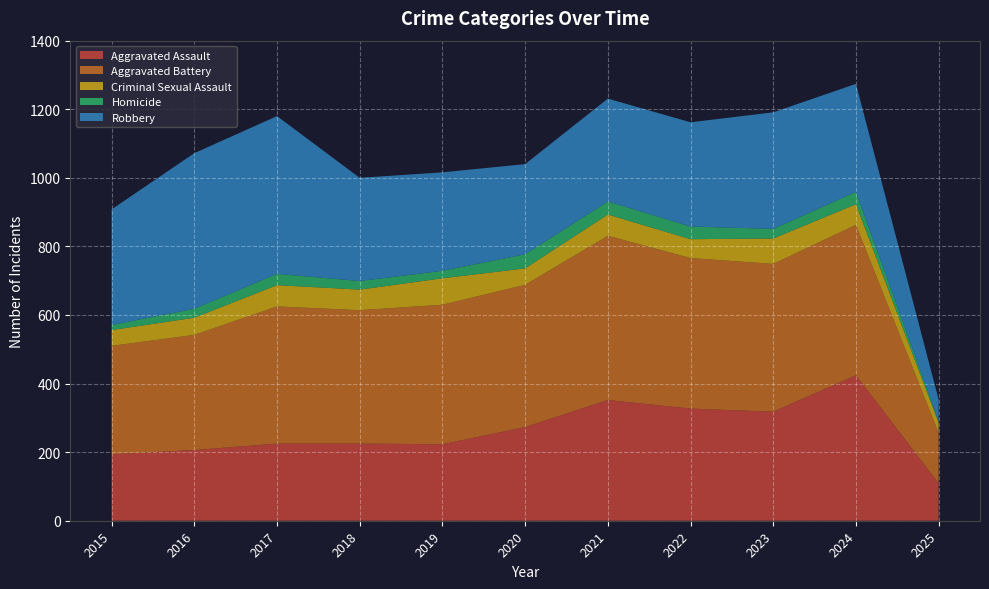

Reading left to right, transcribe all the data shown in this chart.

Aggravated Assault: 2015=194	2016=206	2017=225	2018=225	2019=223	2020=273	2021=352	2022=327	2023=318	2024=424	2025=109
Aggravated Battery: 2015=316	2016=336	2017=400	2018=389	2019=407	2020=415	2021=479	2022=439	2023=431	2024=439	2025=147
Criminal Sexual Assault: 2015=46	2016=50	2017=62	2018=60	2019=77	2020=48	2021=62	2022=55	2023=74	2024=60	2025=29
Homicide: 2015=15	2016=26	2017=33	2018=25	2019=22	2020=41	2021=38	2022=37	2023=28	2024=36	2025=6
Robbery: 2015=337	2016=454	2017=460	2018=301	2019=287	2020=263	2021=300	2022=304	2023=340	2024=315	2025=62